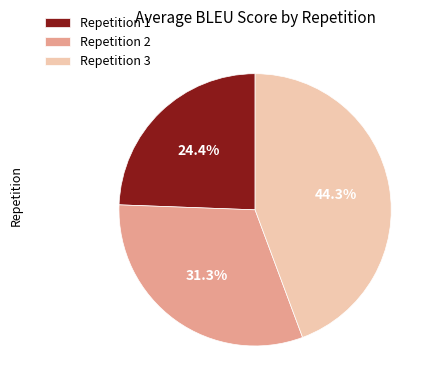

What percentage do Repetition 2 and Repetition 1 together represent?

55.7%